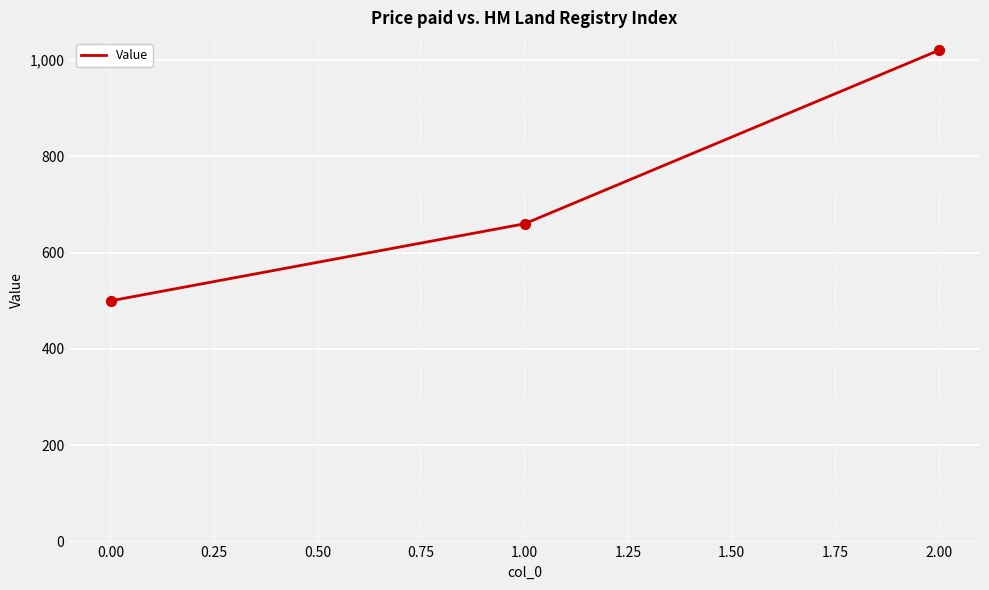

What is the change in value from 1.00 to 2.00?

+360